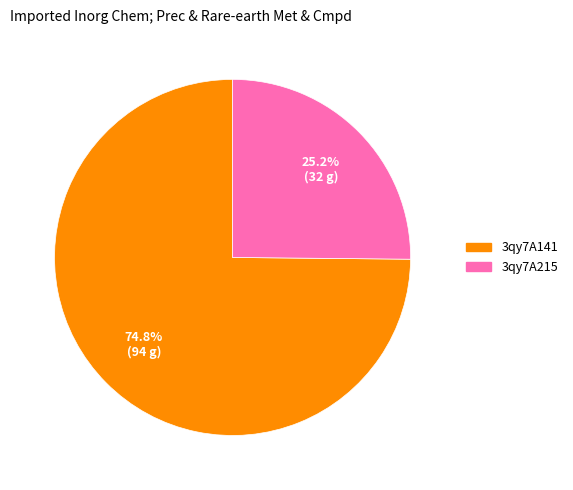

Count the number of slices in the pie.

2